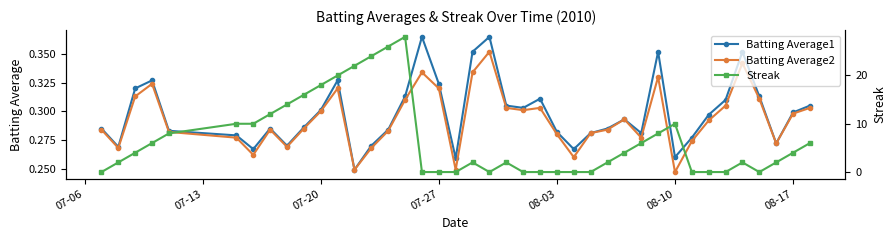

True or false: Streak and Batting Average1 intersect in this chart.

True